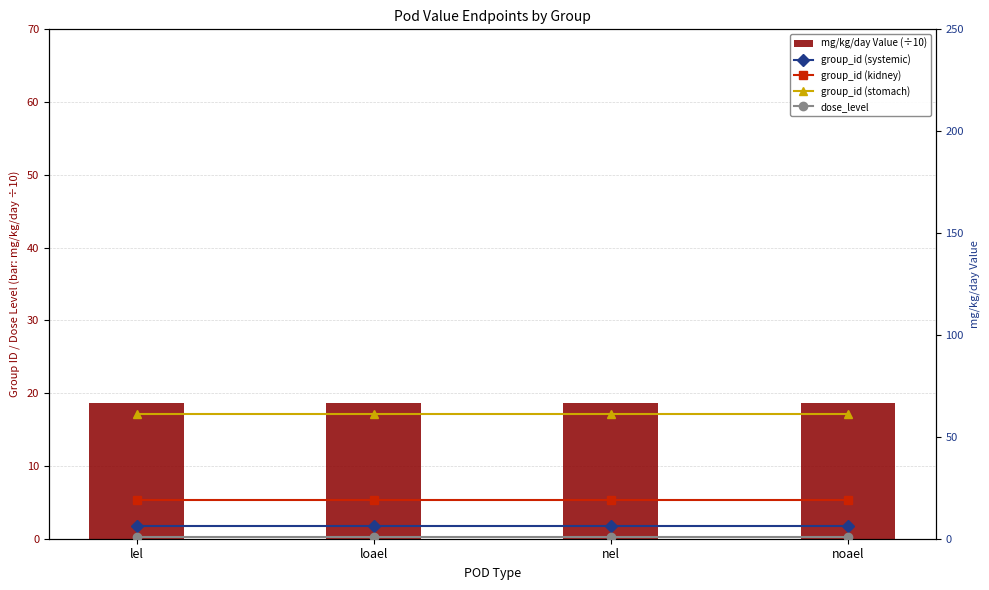

What are all the series names shown in the legend?

mg/kg/day Value (÷10), group_id (systemic), group_id (kidney), group_id (stomach), dose_level